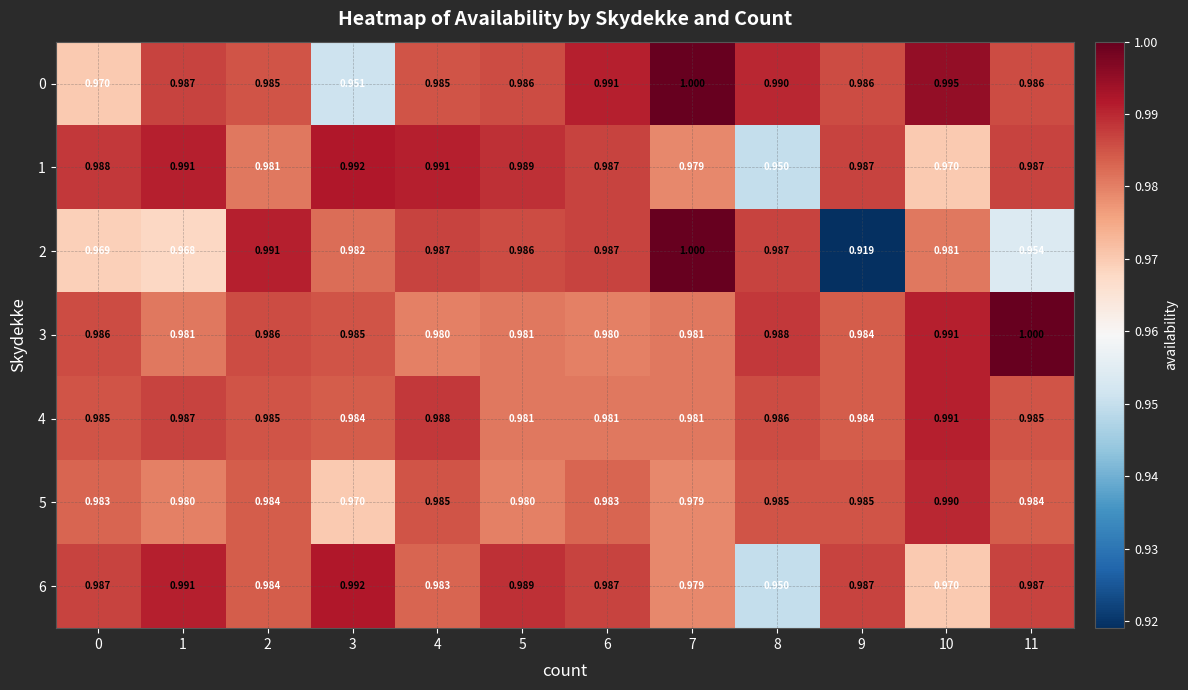

Is the value of 4 at 4 greater than the value of 5 at 6?

Yes